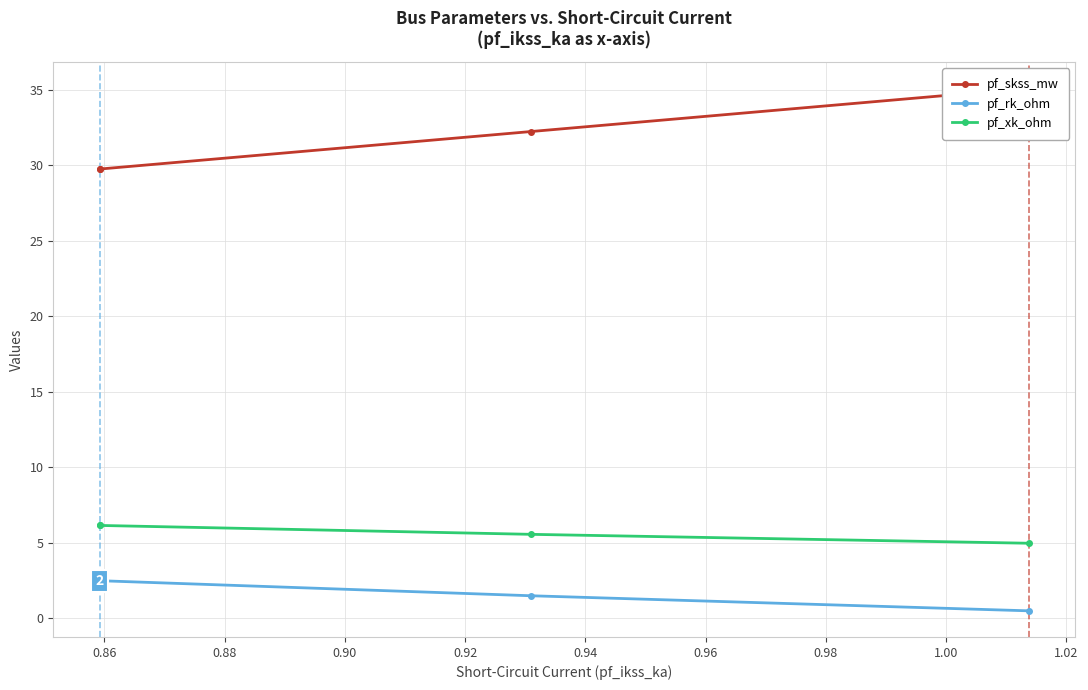

What is the value of the pf_rk_ohm point at the 2nd from the left?

1.5